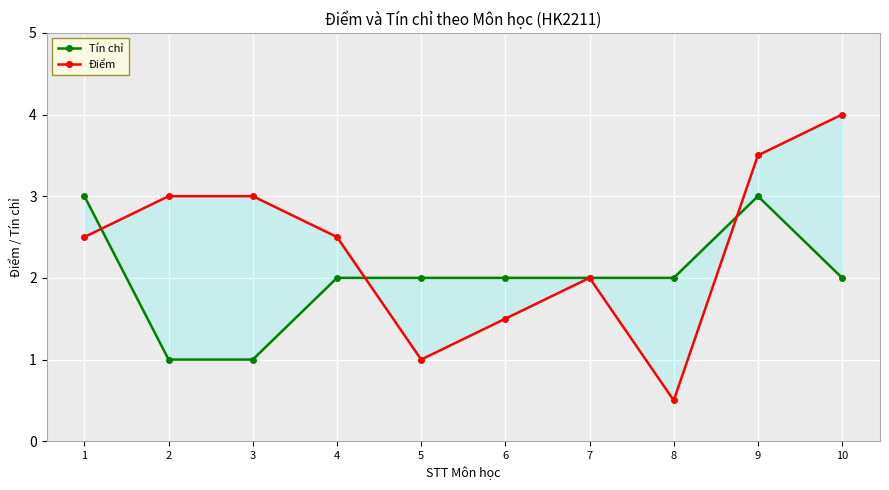

What is the difference between the maximum and minimum values in the Tín chỉ series?

2.0